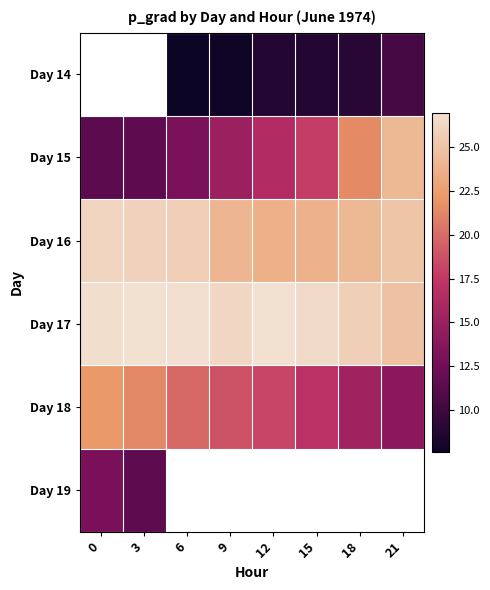

What is the difference between the maximum and minimum values in the Day 17 series?

2.2